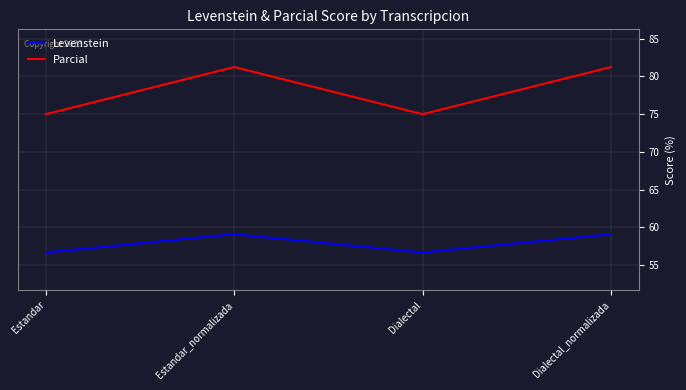

How many distinct data groups are displayed?

2